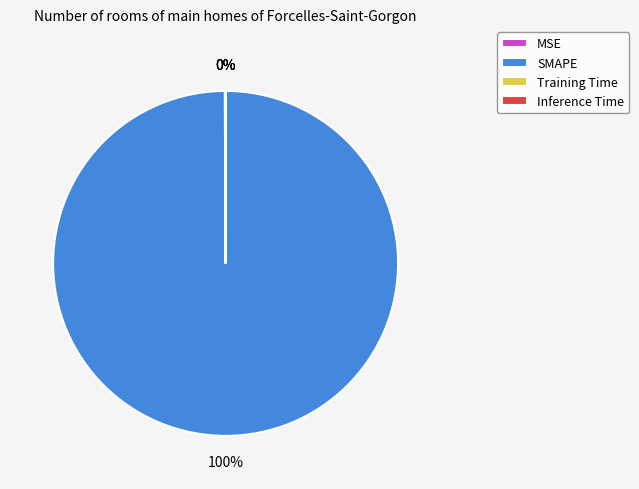

To the nearest percent, what is the difference between the largest and smallest slice percentages?

100%